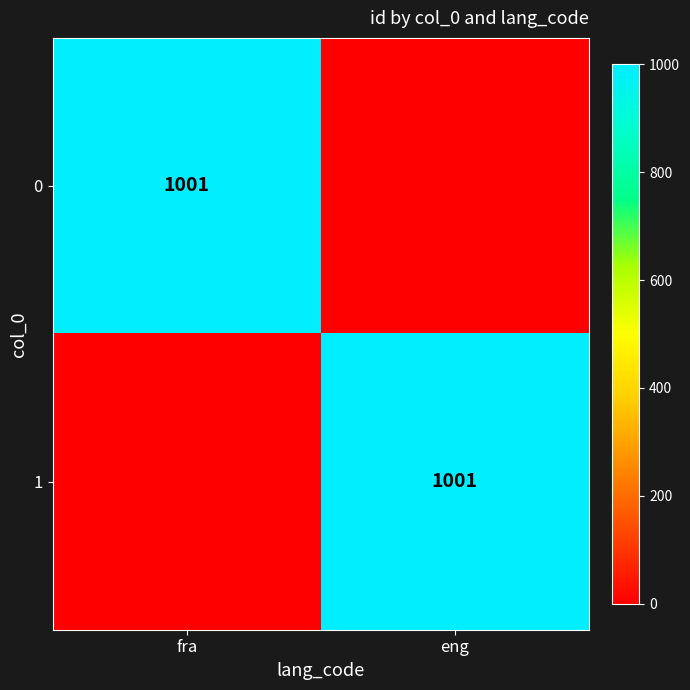

True or false: 1 has a value of 1710 at eng.

False